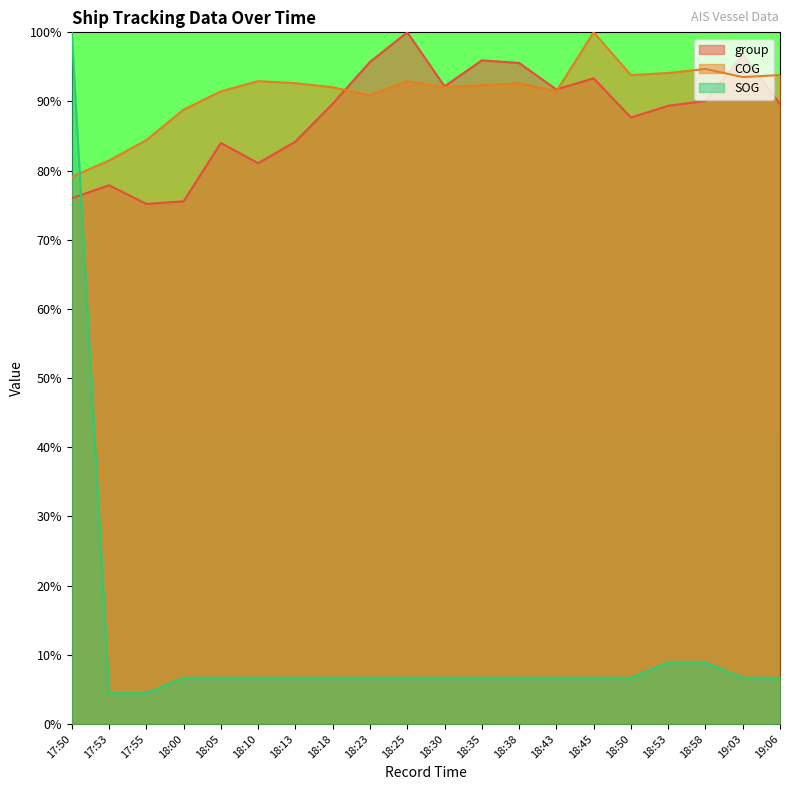

True or false: SOG has a value of 10.4 at 18:50.

False